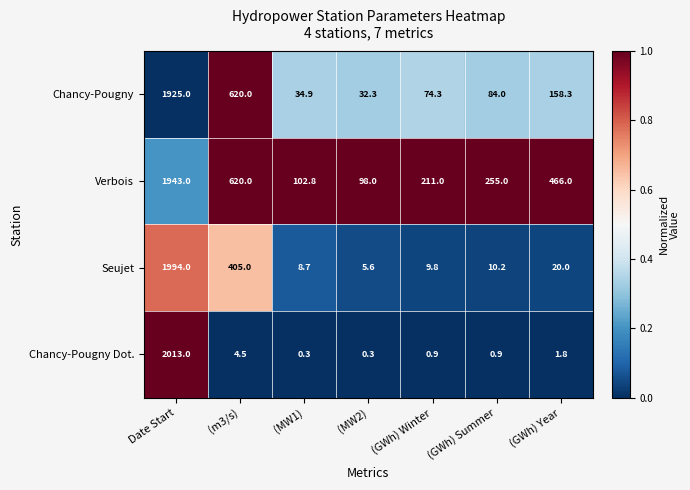

What is the average value of the Verbois series?

528.0